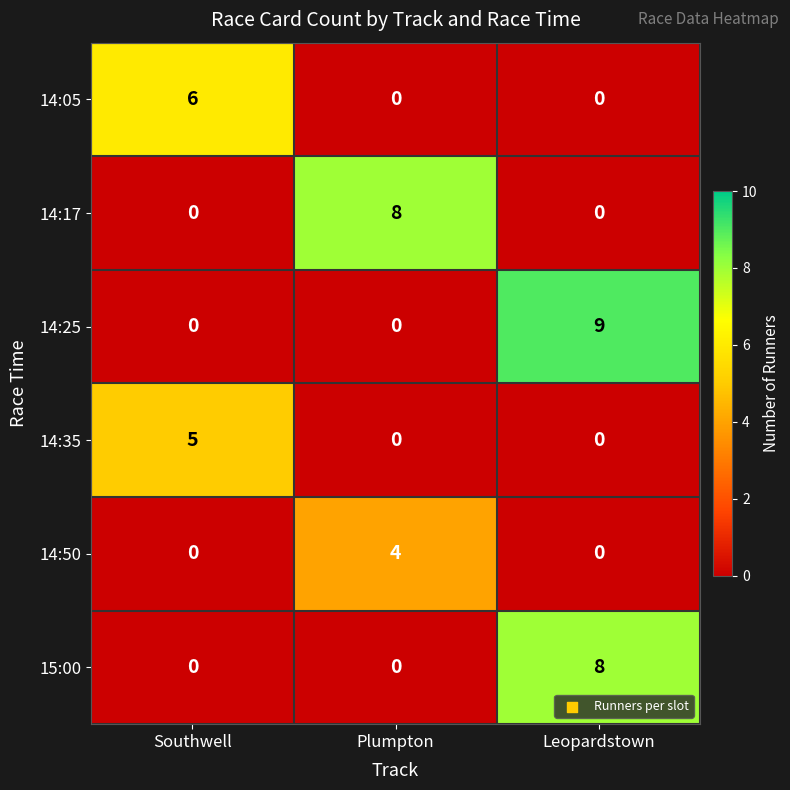

How many data points in 14:17 are above 0?

1